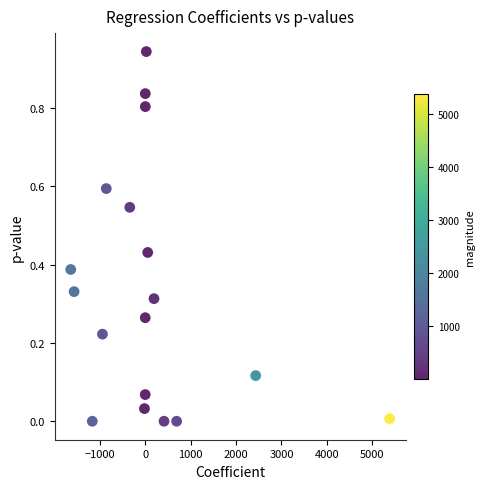

What is the range of X values (max minus min)?

7021.2